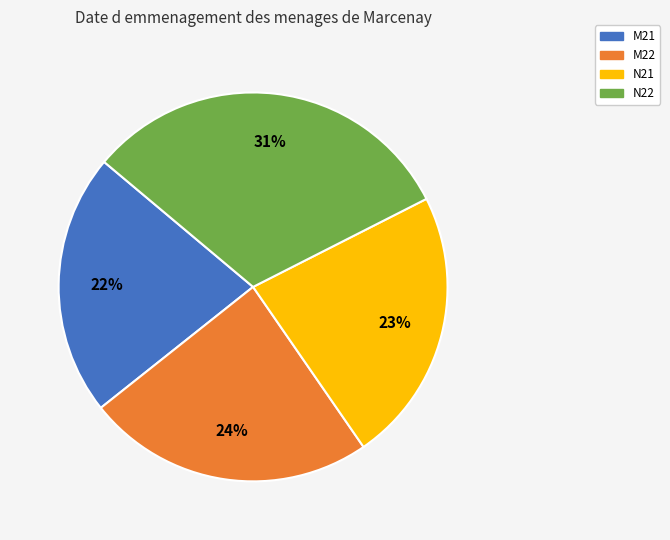

Between M21 and N22, which is larger?

N22